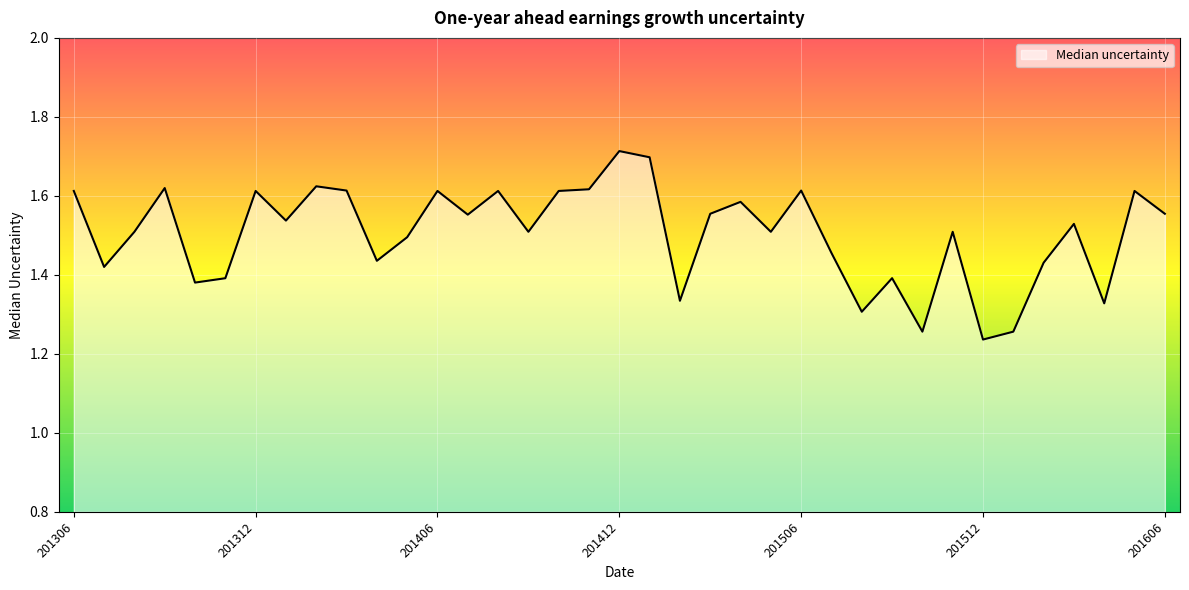

What is the difference between the maximum and minimum values?

0.5